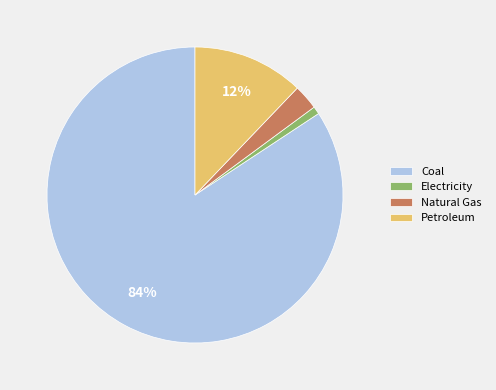

Count the number of slices in the pie.

4